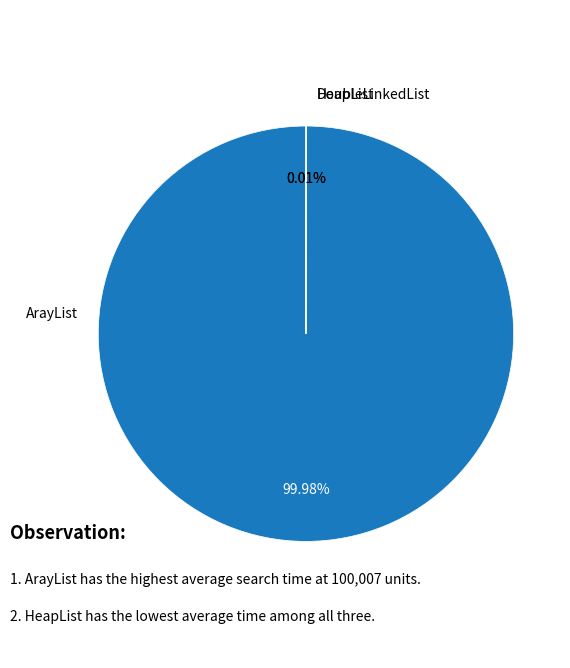

Is ArayList the majority of the pie?

Yes